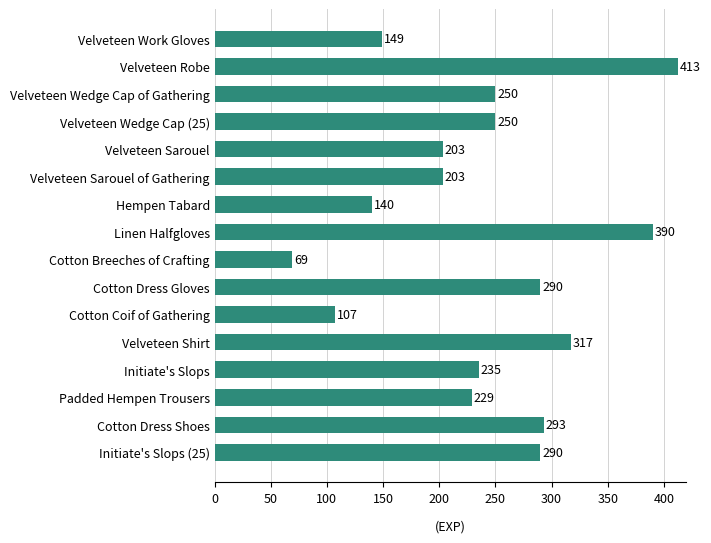

What is the approximate value at Velveteen Robe, to the nearest 5?

415